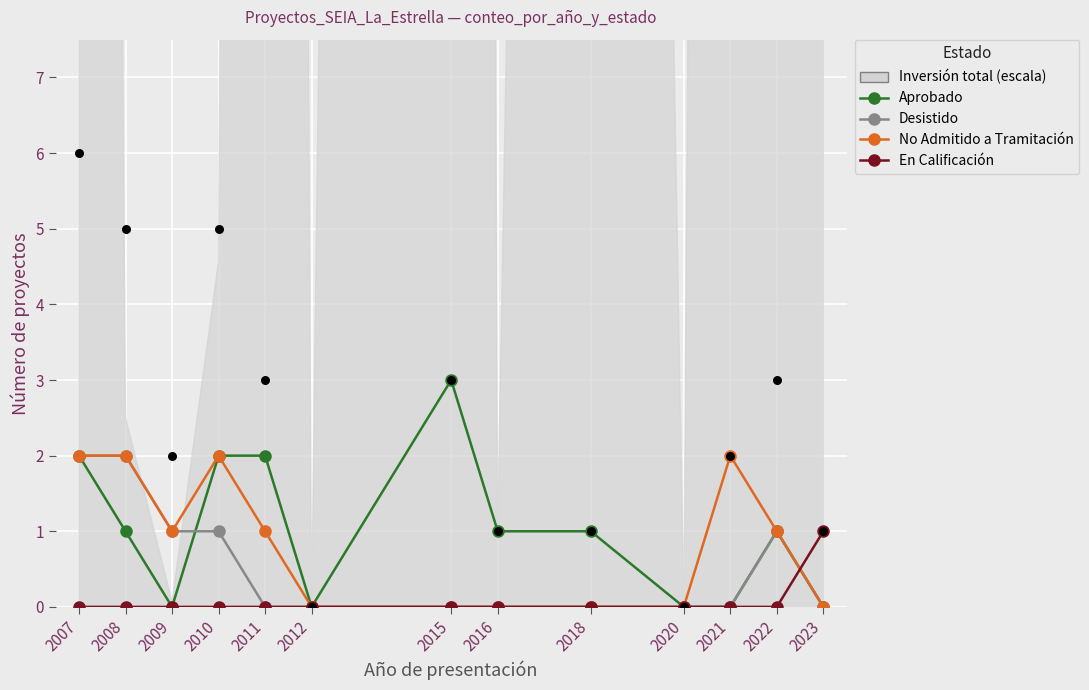

Which series has the largest total across all categories?

Aprobado